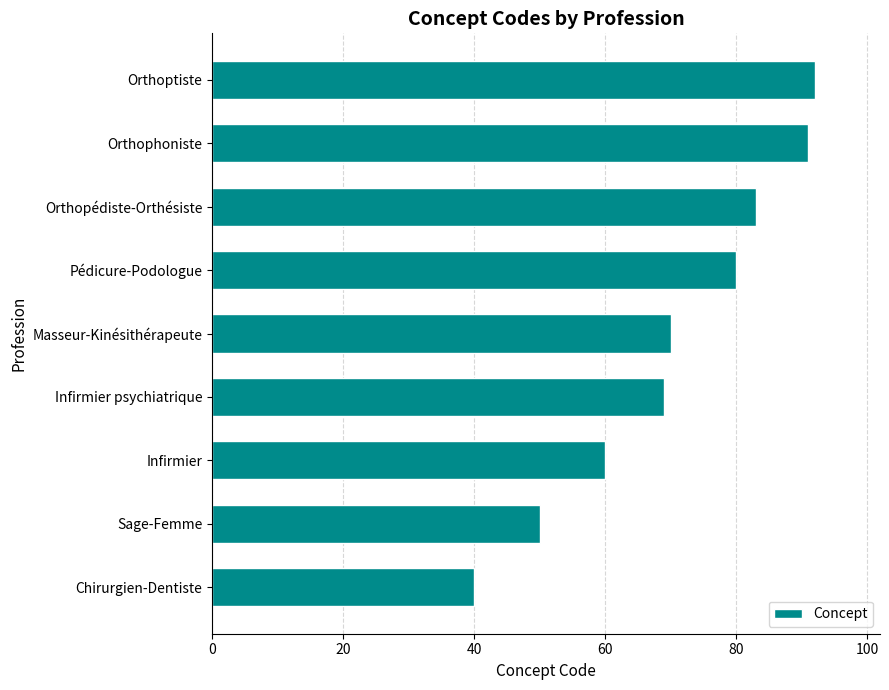

Reading top to bottom, extract all data points from this chart.

Orthoptiste=92	Orthophoniste=91	Orthopédiste-Orthésiste=83	Pédicure-Podologue=80	Masseur-Kinésithérapeute=70	Infirmier psychiatrique=69	Infirmier=60	Sage-Femme=50	Chirurgien-Dentiste=40